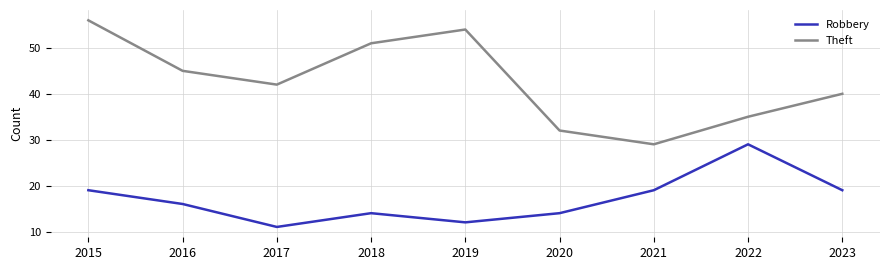

At how many categories does at least one series exceed 38?

6